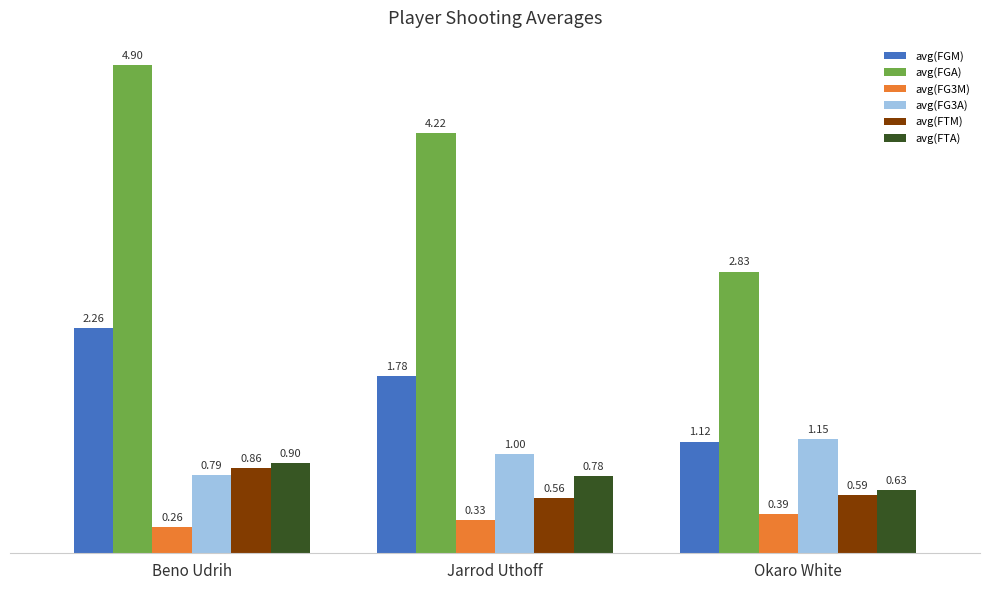

What are all the series names shown in the legend?

avg(FGM), avg(FGA), avg(FG3M), avg(FG3A), avg(FTM), avg(FTA)